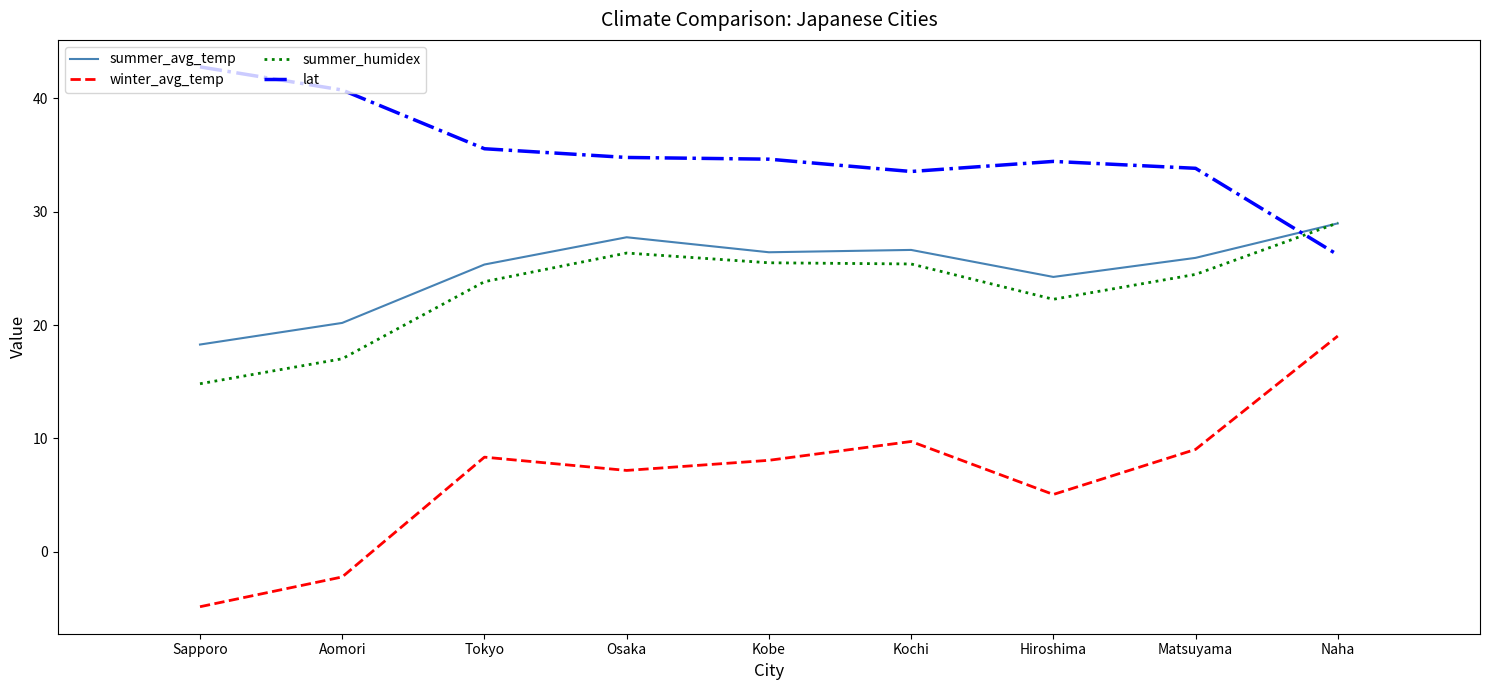

What position from the left is Osaka?

4